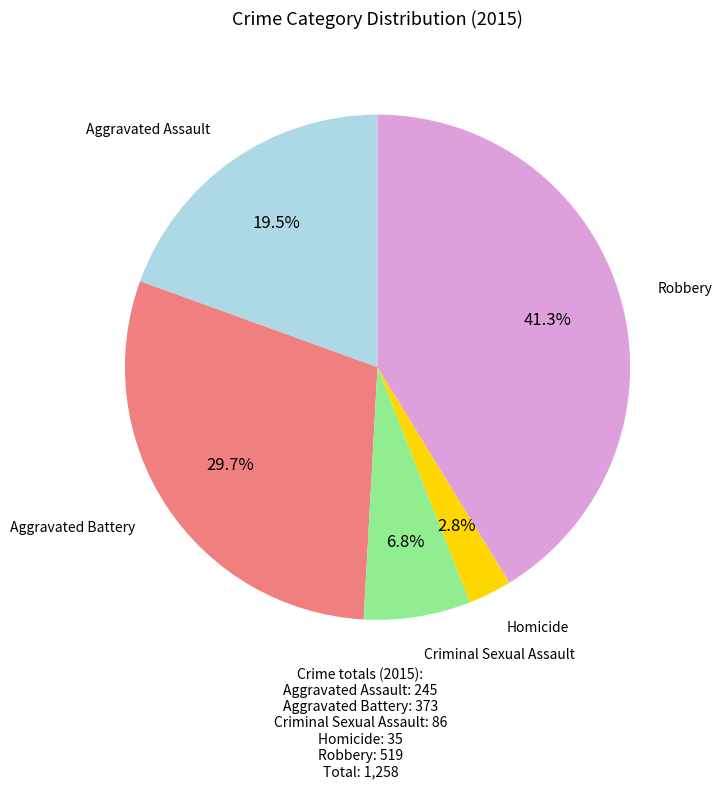

Is there any slice that represents more than half of the pie?

No